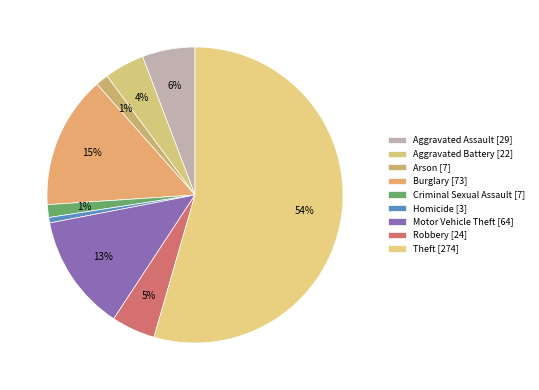

Which slice is the smallest?

Homicide